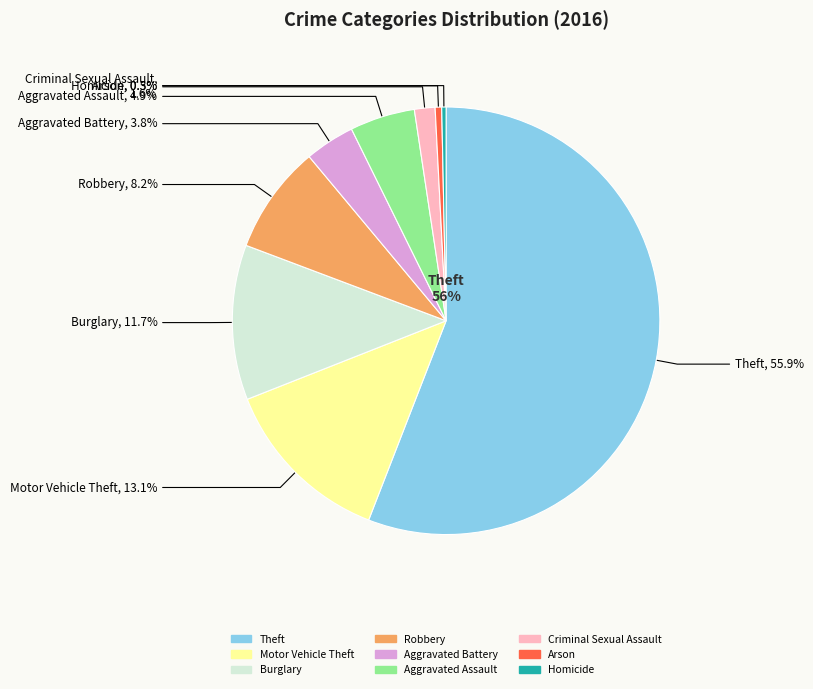

How many segments does this pie chart have?

9